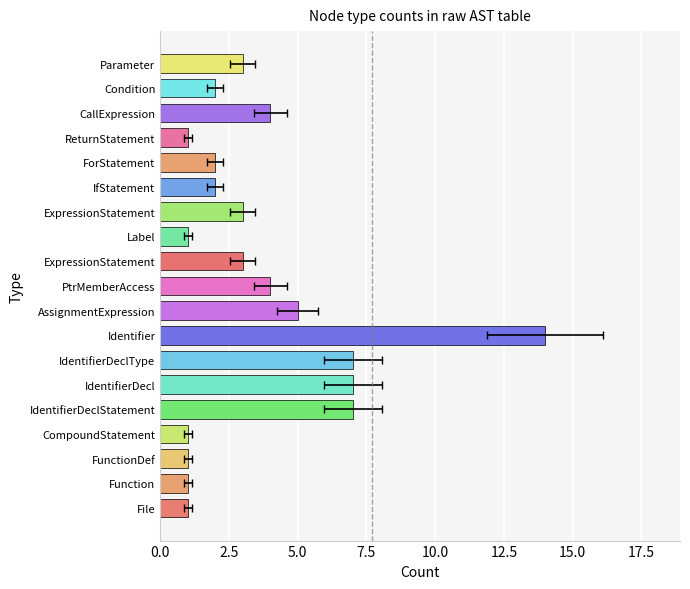

Are the bars grouped side by side (vs. stacked)?

No